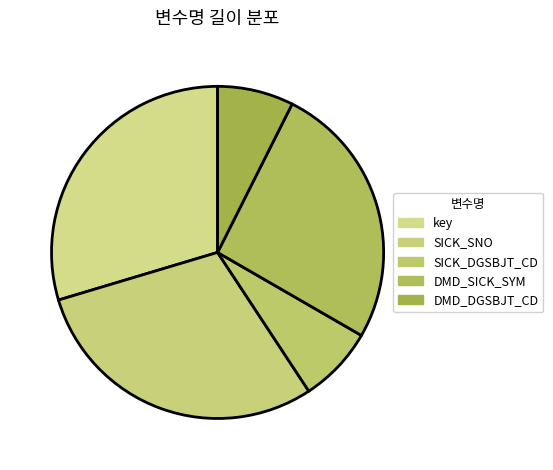

Count the number of slices in the pie.

5